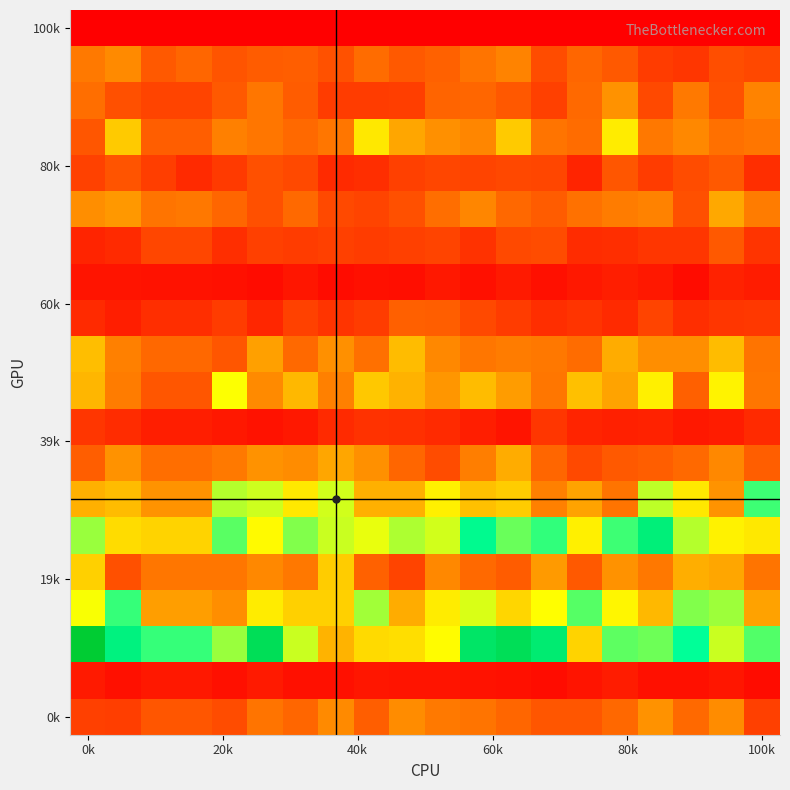

Count the number of categories in the chart.

20